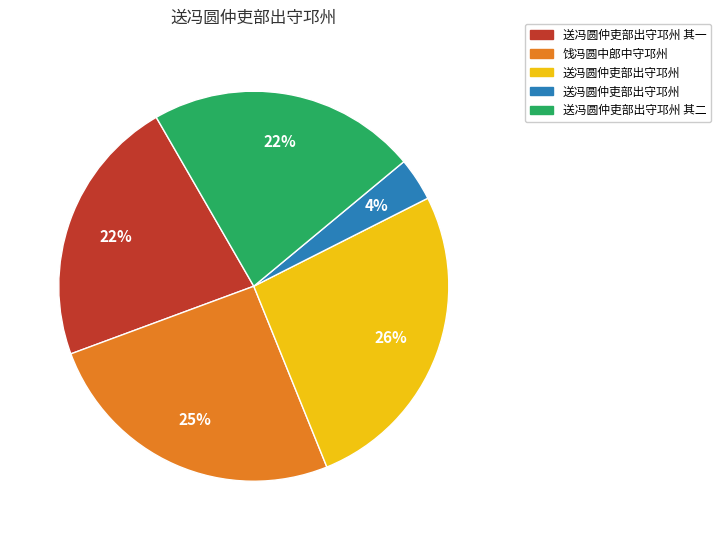

Is there a majority slice in this chart?

No